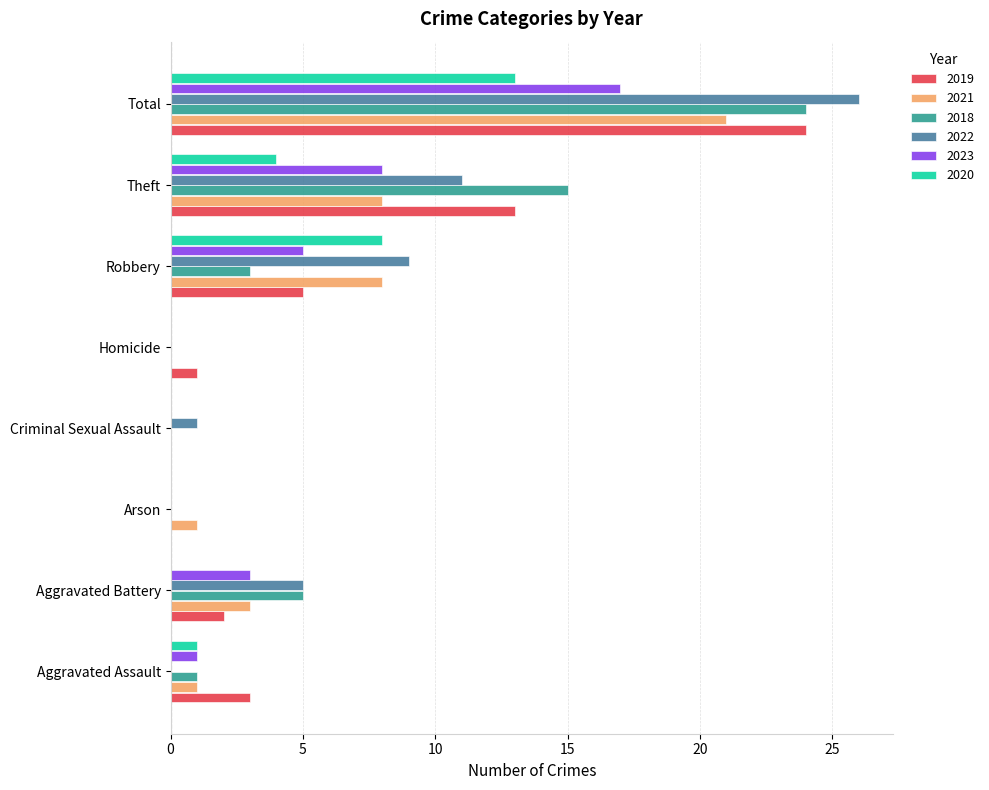

Which series changed the most between Arson and Theft?

2018